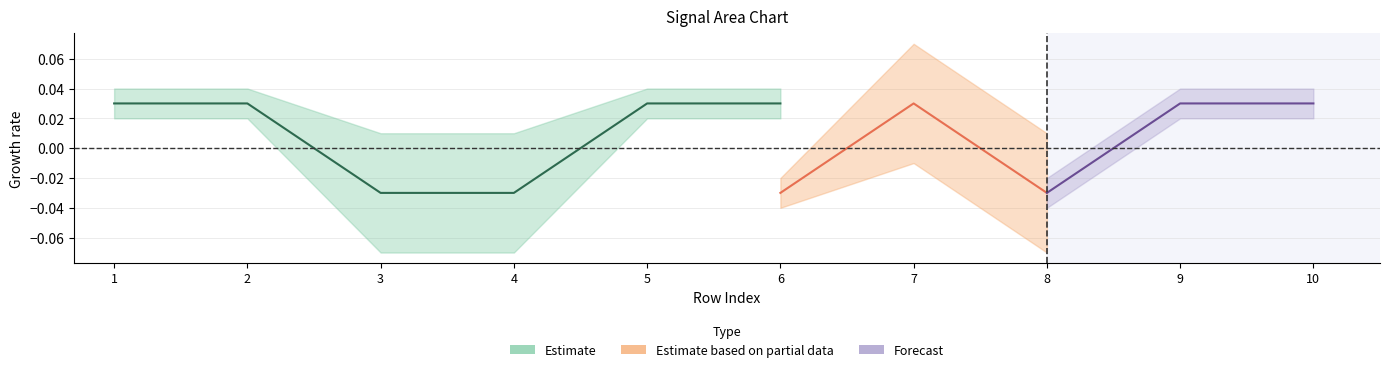

At which category is the sum across all series the highest?

5